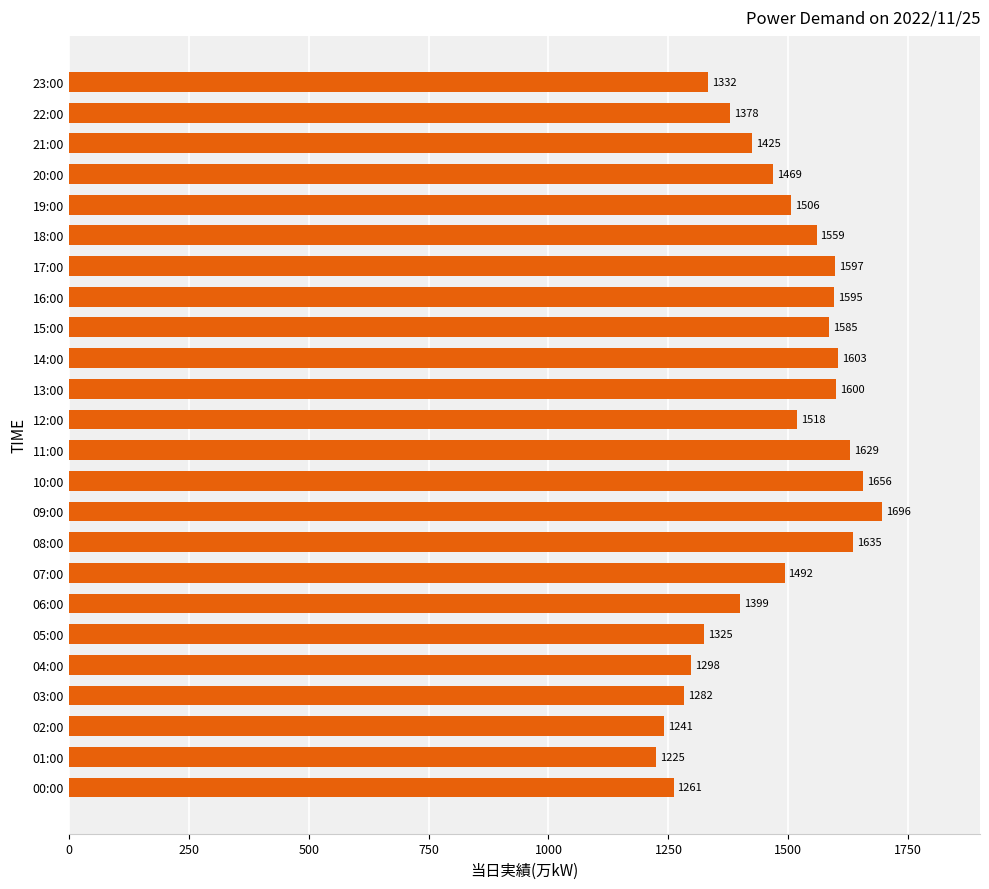

What is the minimum value shown in the chart?

1225